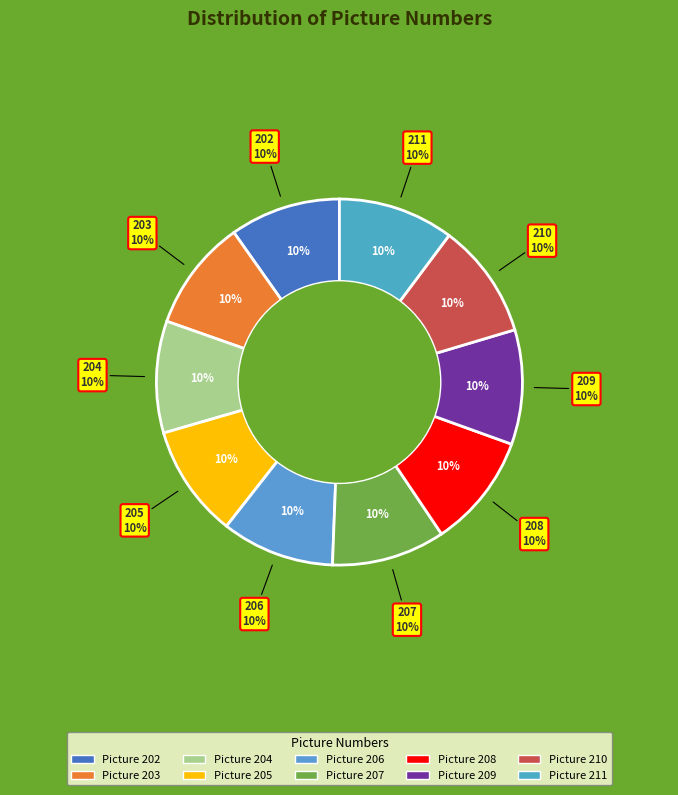

What percentage is the 204 slice, to the nearest percent?

10%